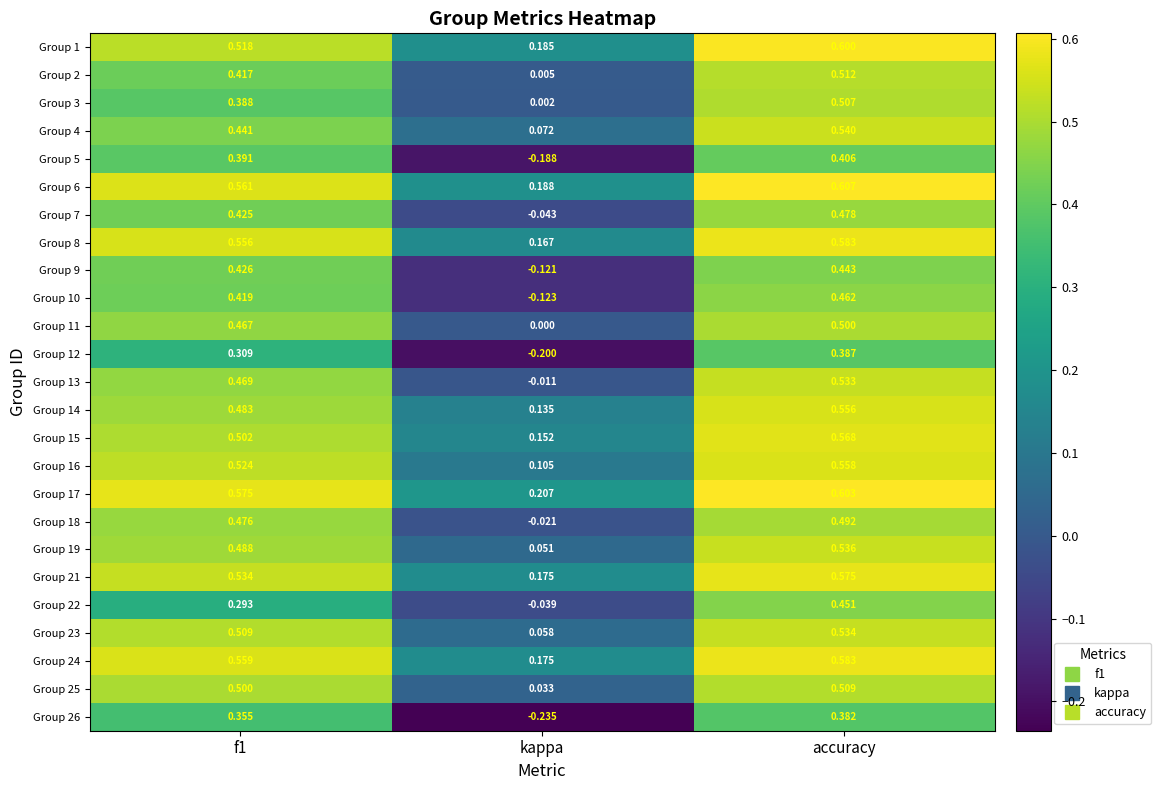

What is the maximum value shown in the chart?

0.6